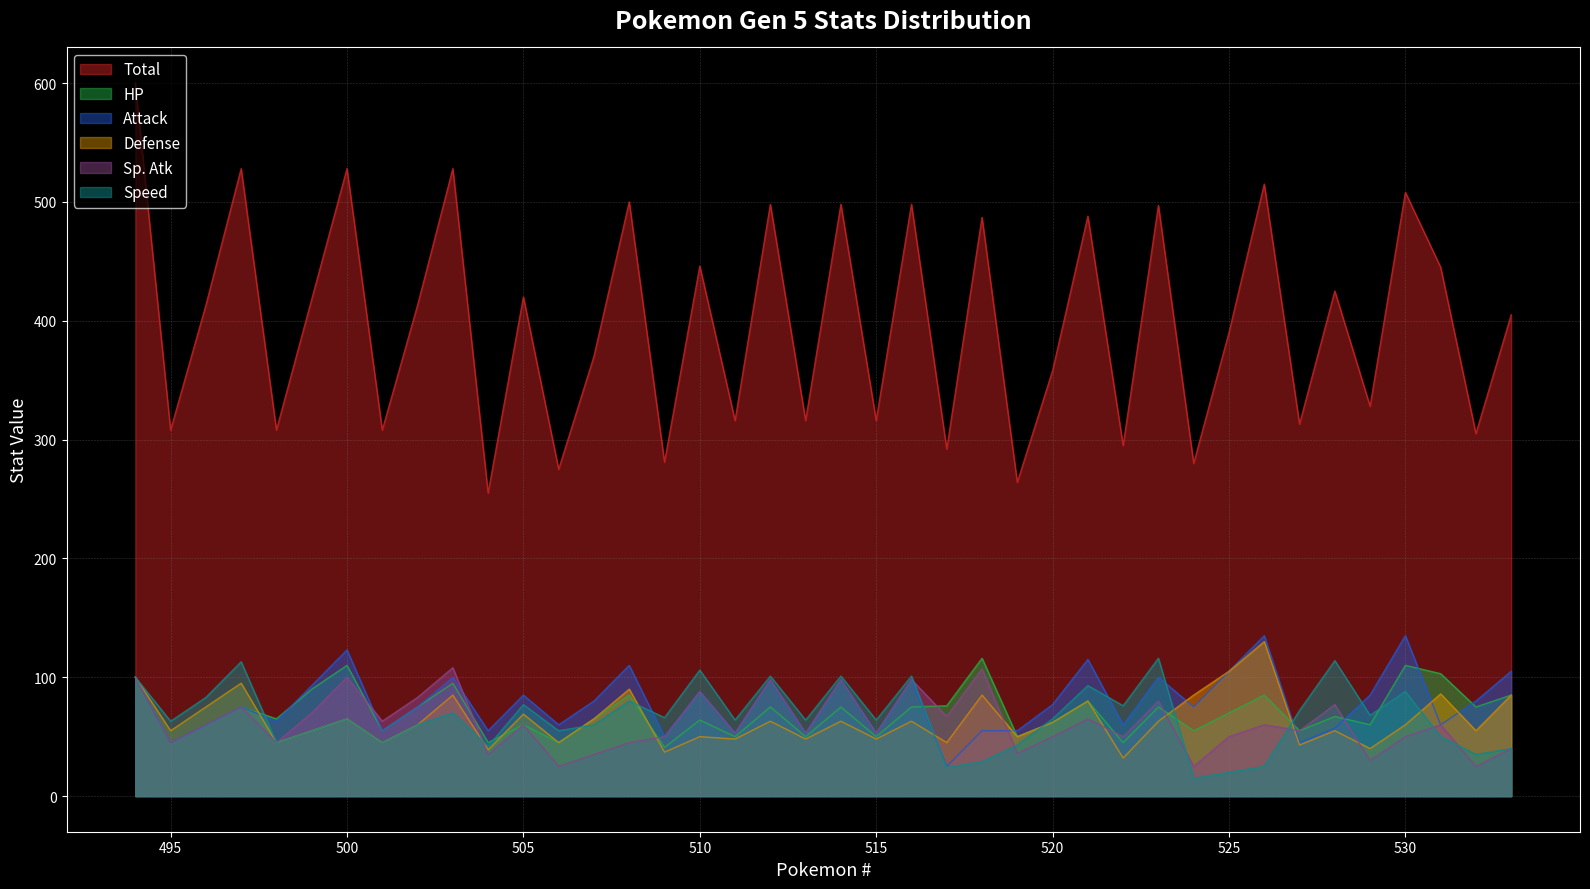

Is the value of Speed at 499 greater than the value of Sp. Atk at 510?

No